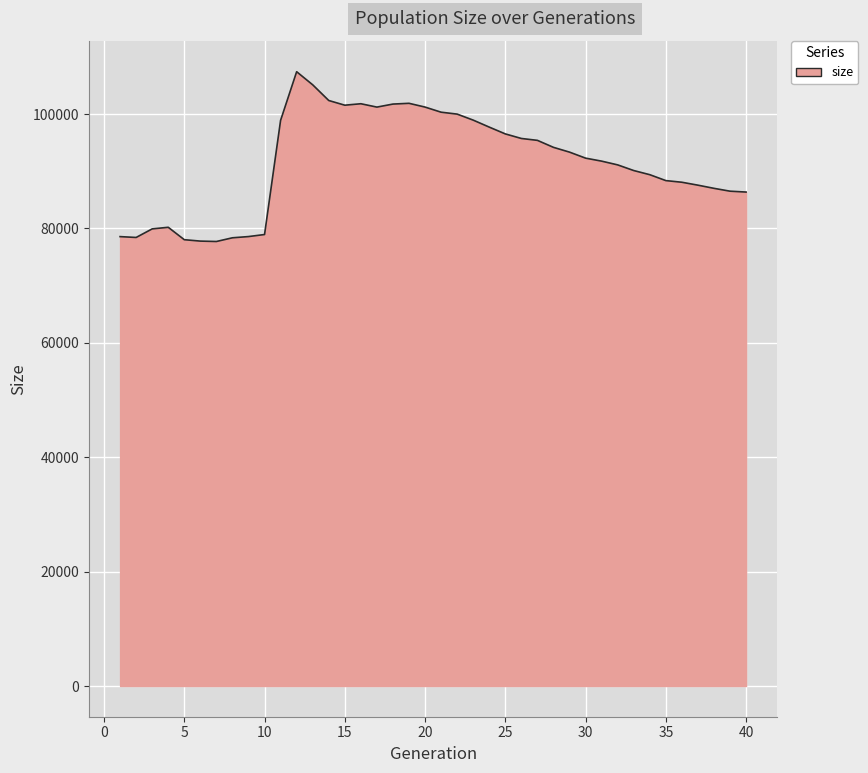

What is the minimum value shown in the chart?

77716